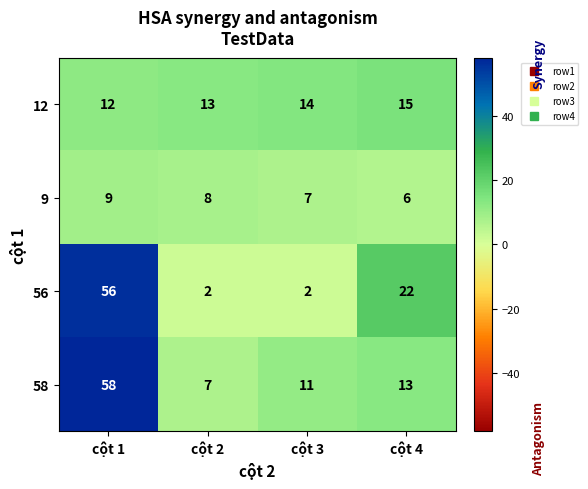

Reading left to right, extract all data points from this chart.

12: cột 1=12	cột 2=13	cột 3=14	cột 4=15
9: cột 1=9	cột 2=8	cột 3=7	cột 4=6
56: cột 1=56	cột 2=2	cột 3=2	cột 4=22
58: cột 1=58	cột 2=7	cột 3=11	cột 4=13